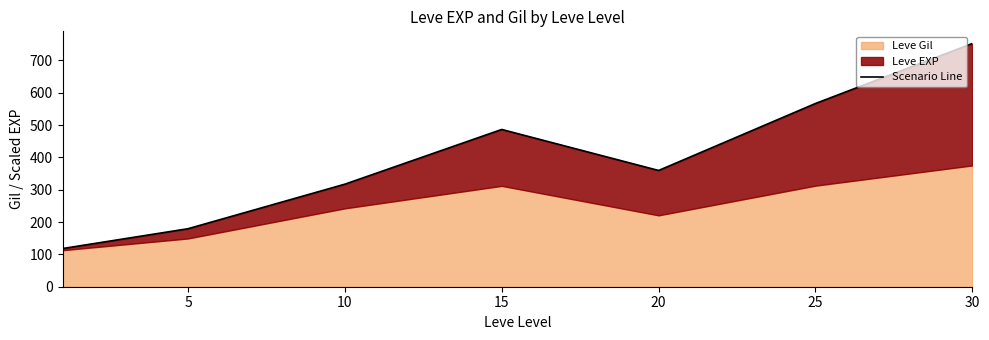

The value at 10 is 317.2. True or false?

True